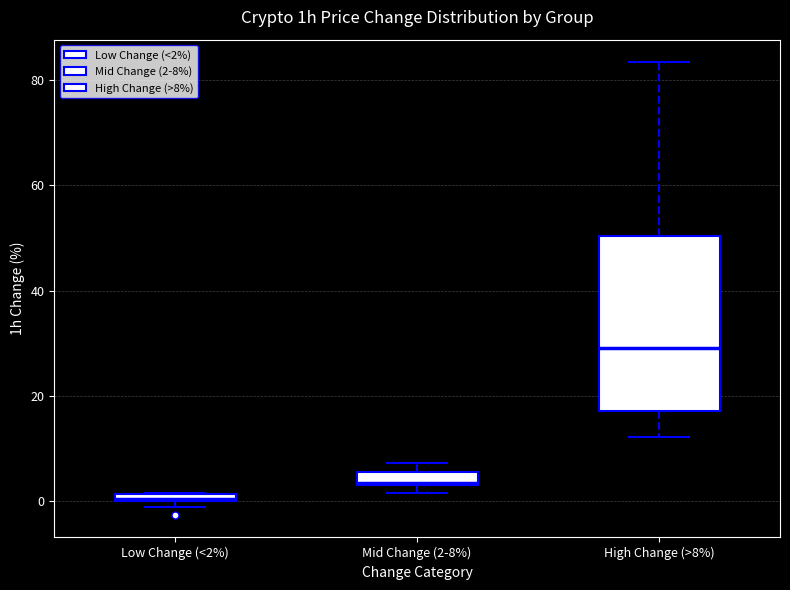

Which box has the highest median line?

High Change (>8%)